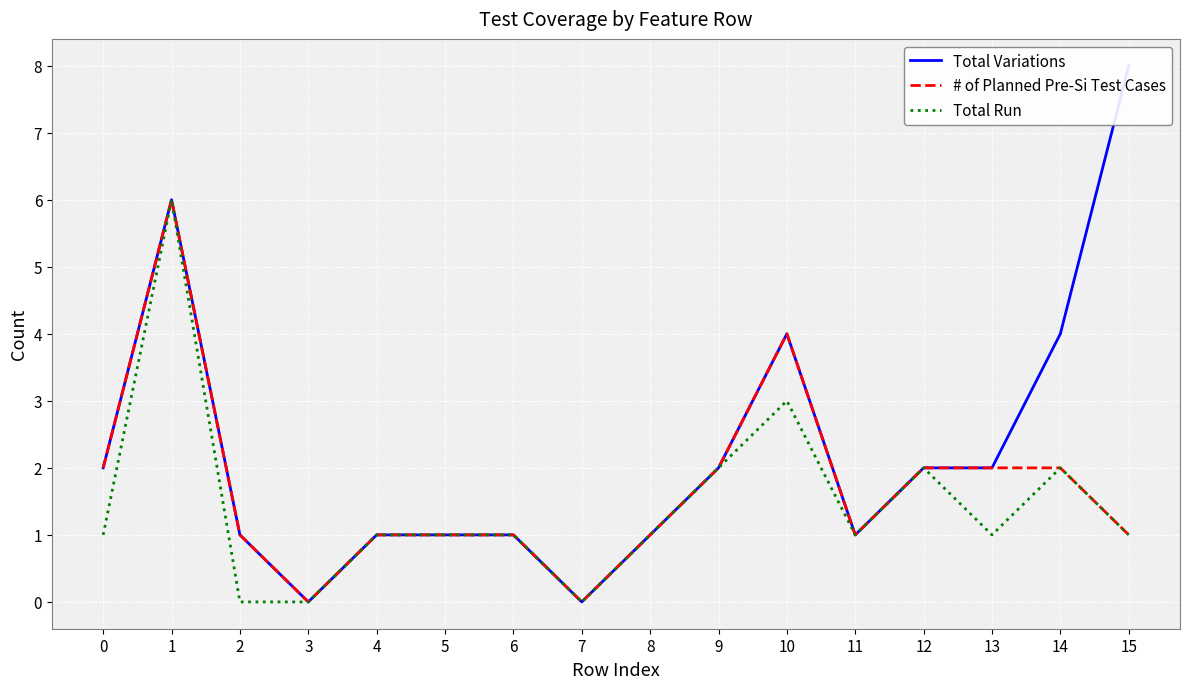

What is the highest value of the # of Planned Pre-Si Test Cases series?

6